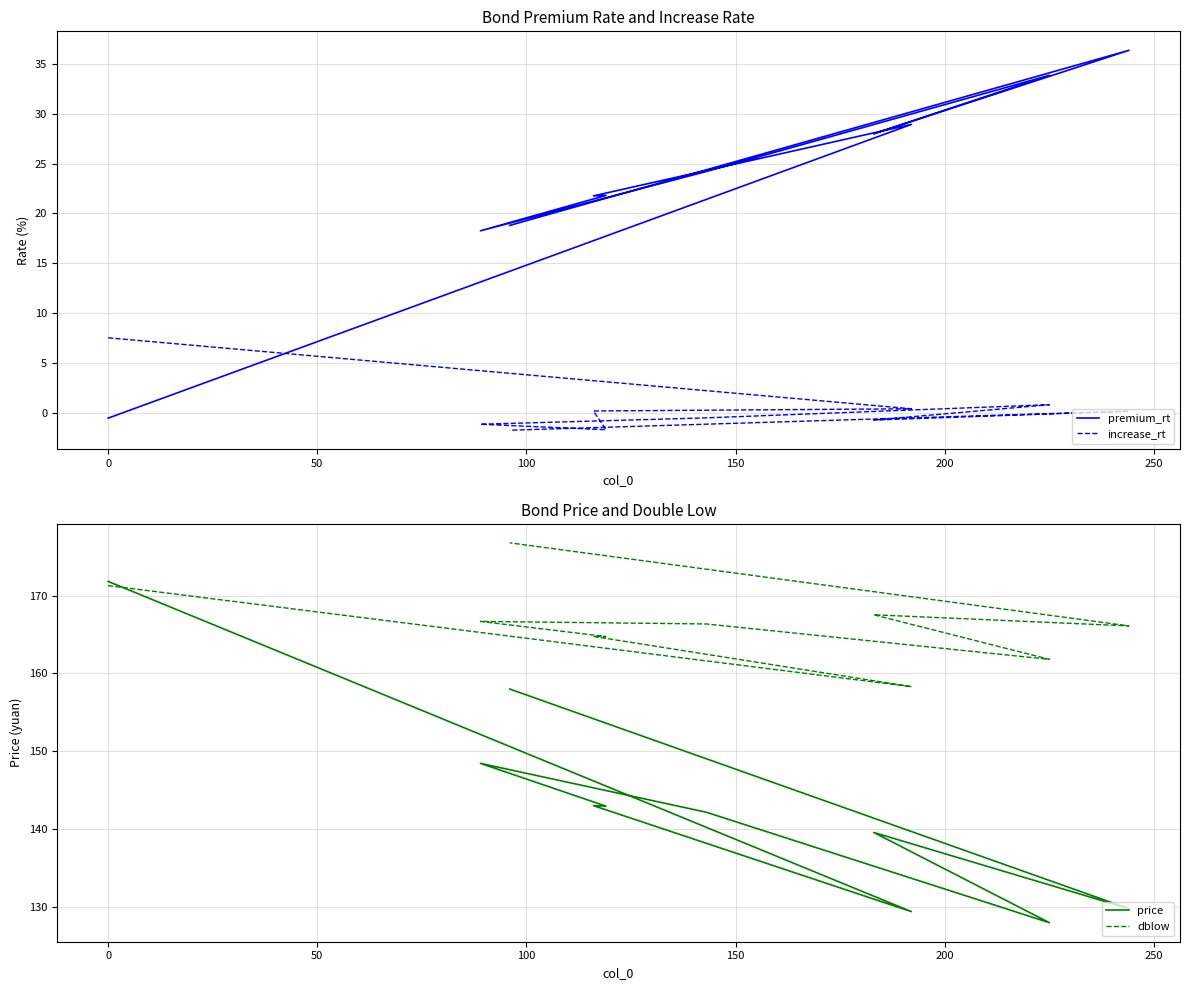

True or false: premium_rt and price intersect in this chart.

False